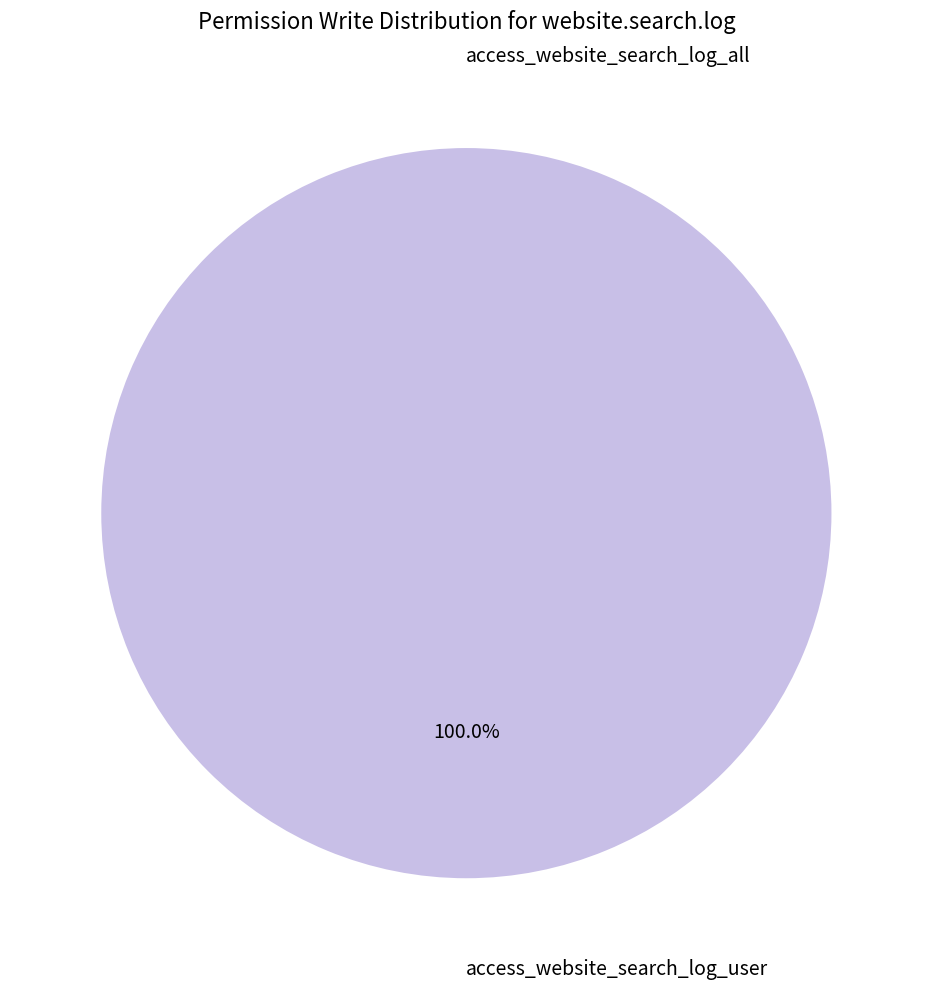

Rank the categories by value from highest to lowest.

access_website_search_log_user, access_website_search_log_all